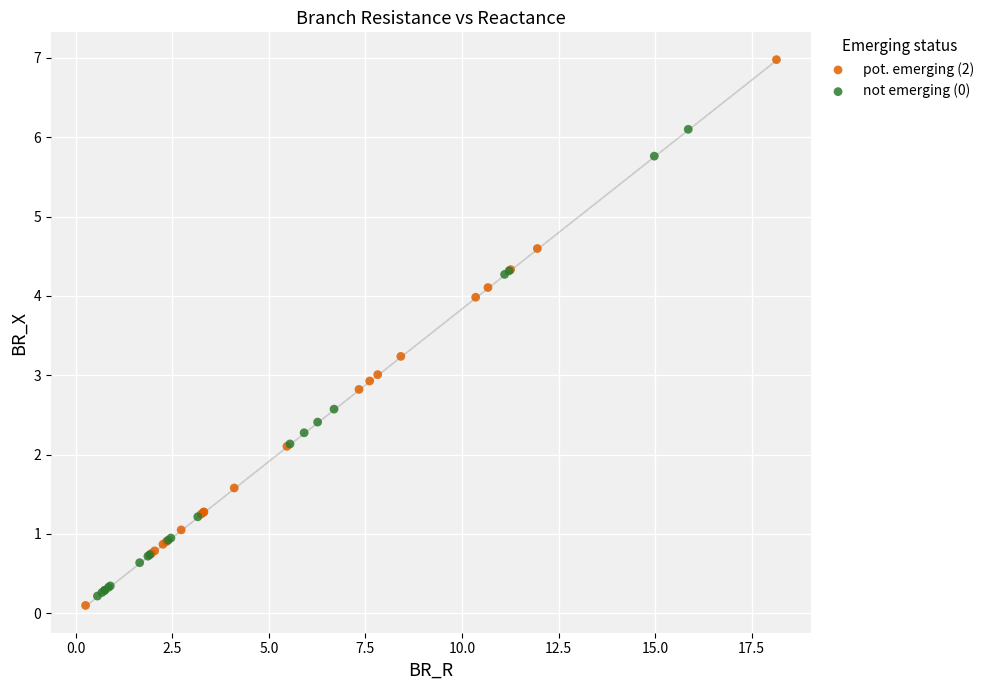

Which series contains the highest Y value?

pot. emerging (2)